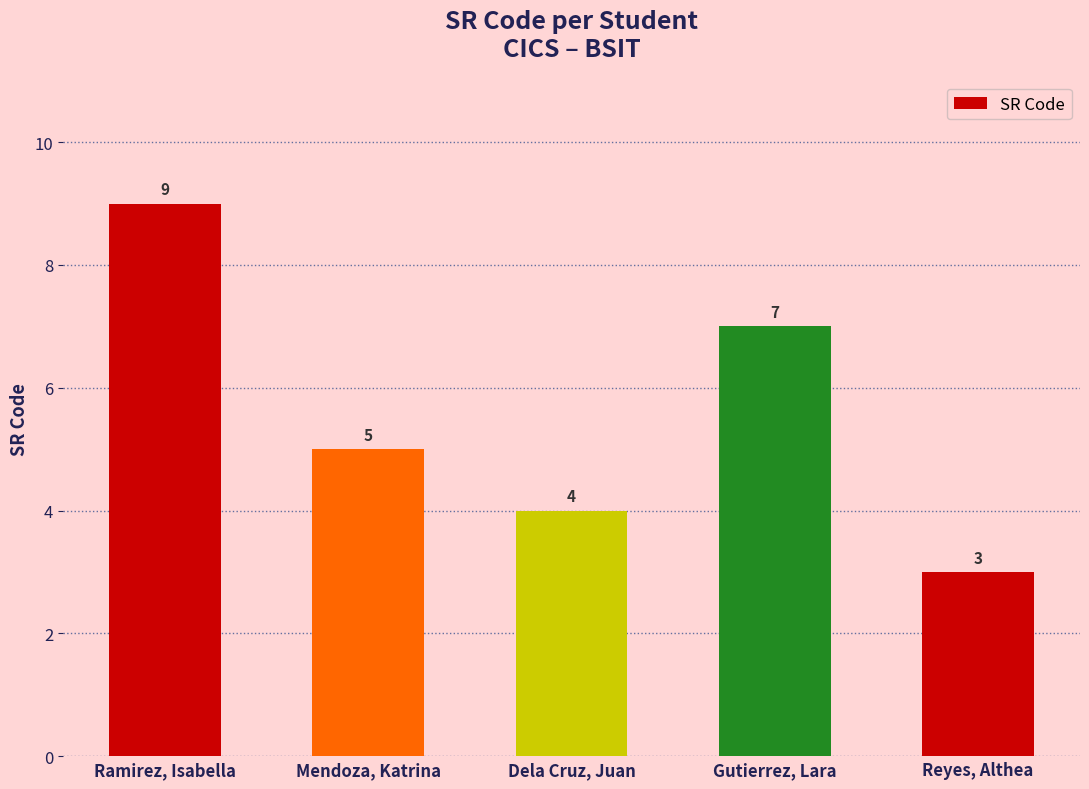

Rank the categories by value from highest to lowest.

Ramirez, Isabella, Gutierrez, Lara, Mendoza, Katrina, Dela Cruz, Juan, Reyes, Althea